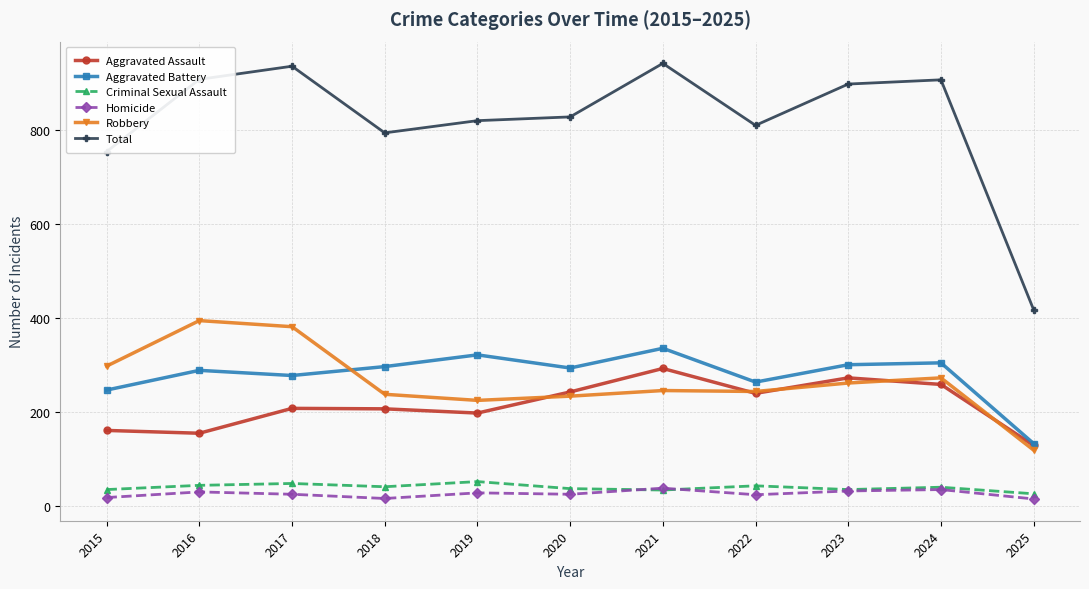

True or false: Robbery has more than 0 interior local peaks.

True